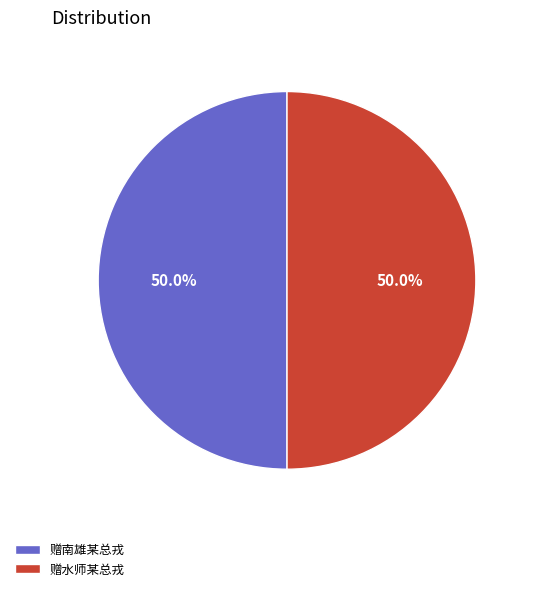

What is the ratio of the value at 赠水师某总戎 to the value at 赠南雄某总戎?

1.0